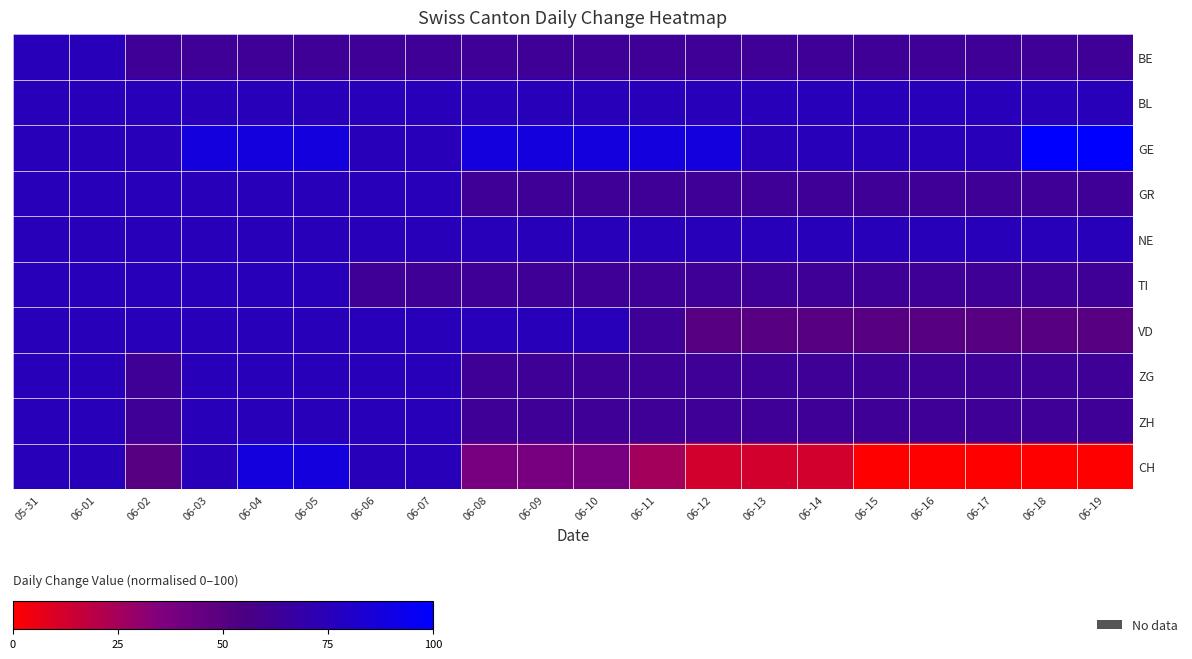

Which series has the widest spread of values?

CH